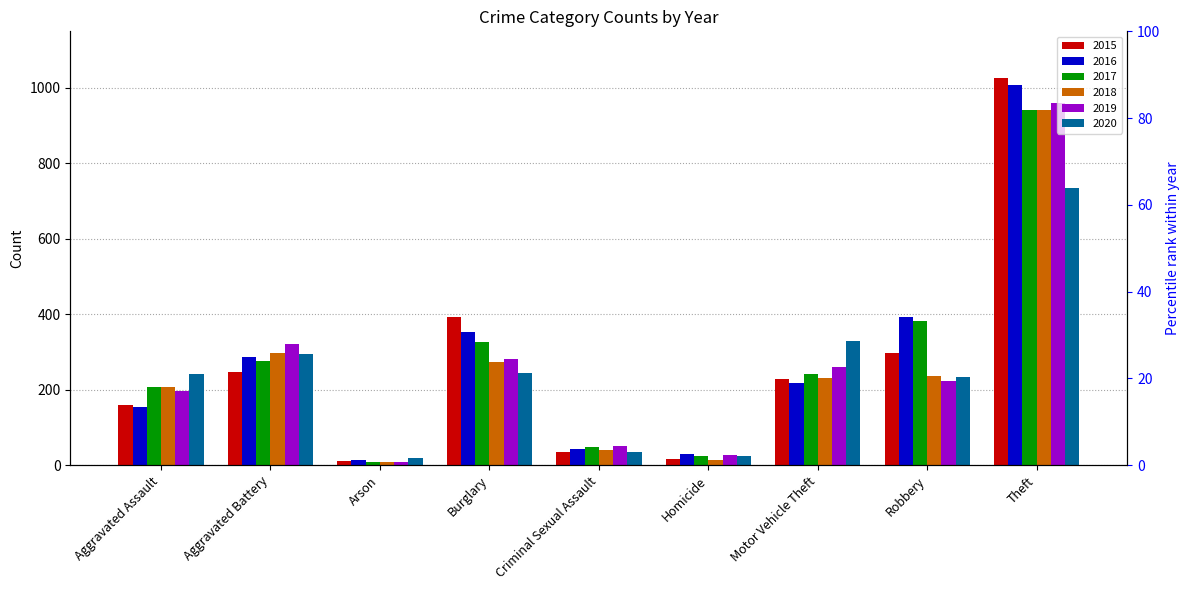

Are the bars grouped side by side (vs. stacked)?

Yes